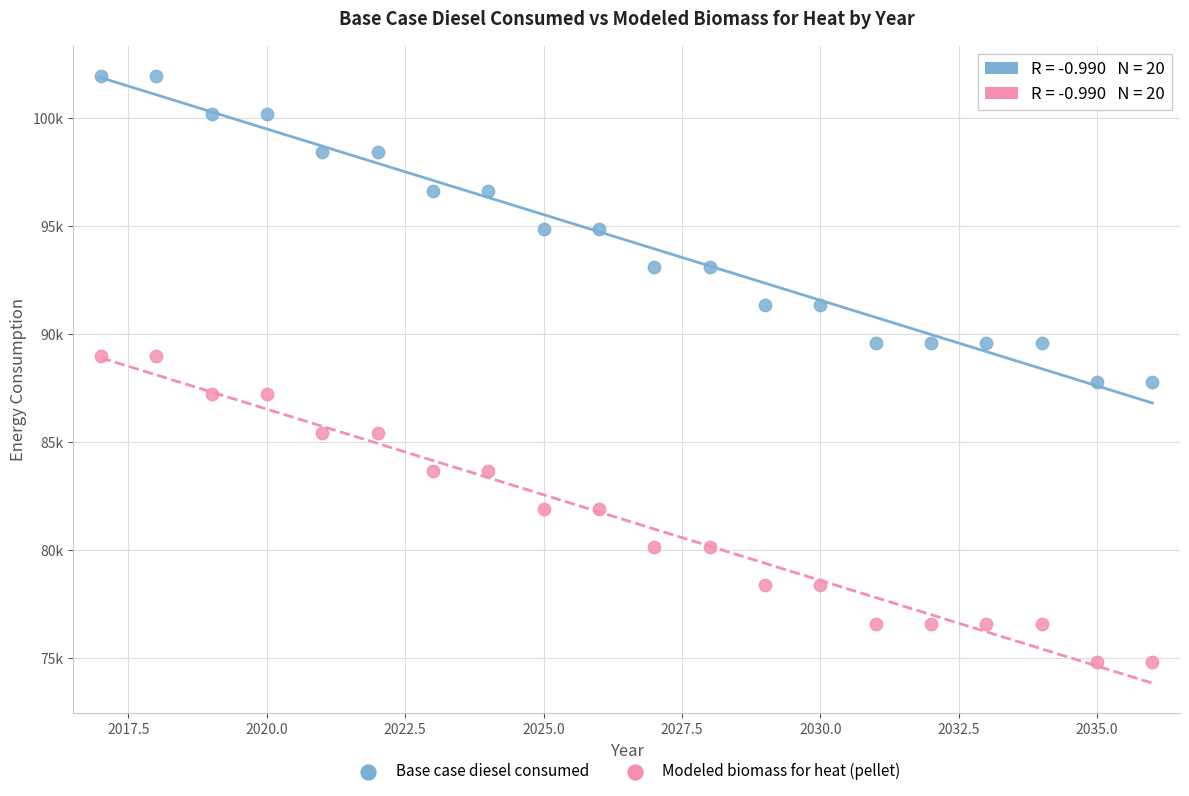

What are all the series names shown in the legend?

Base case diesel consumed, Modeled biomass for heat (pellet)